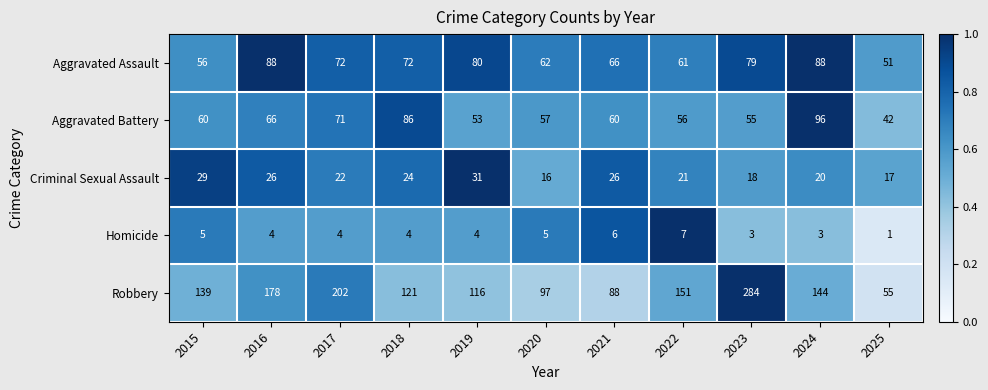

The value of Aggravated Assault at 2022 is 61. True or false?

True